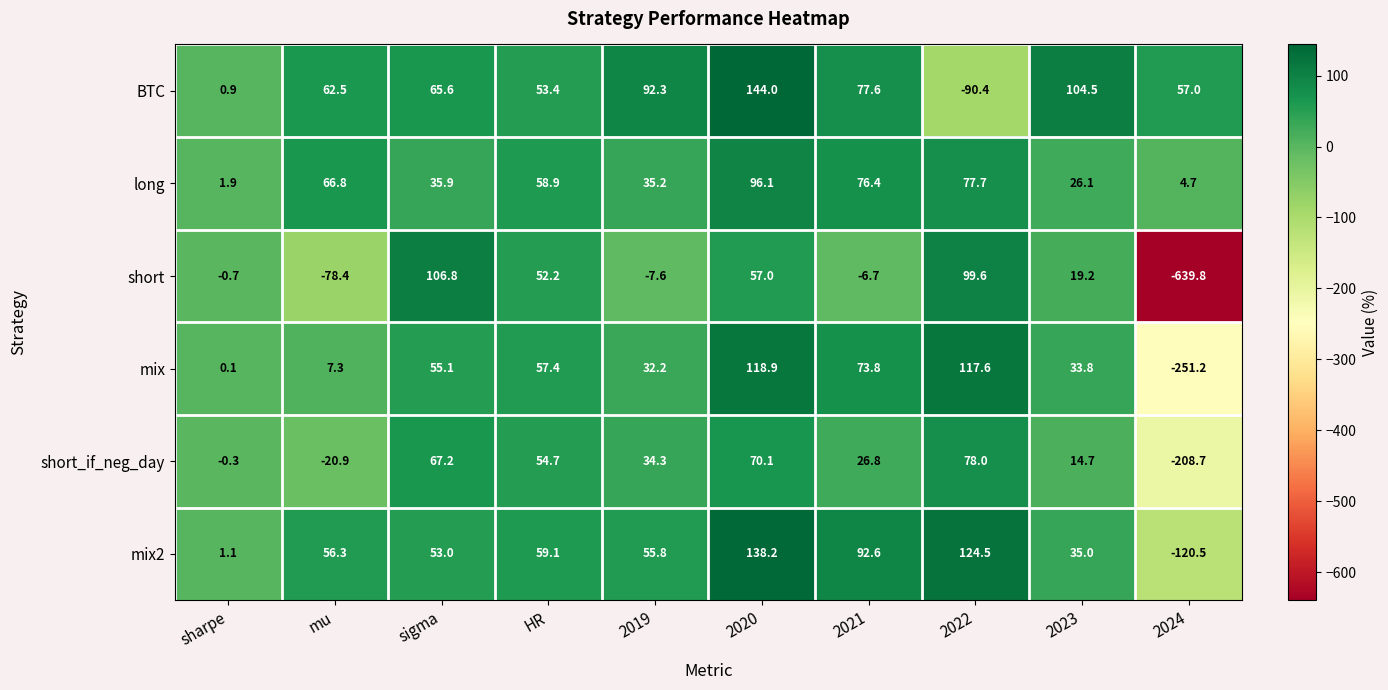

Which series has the largest total across all categories?

BTC